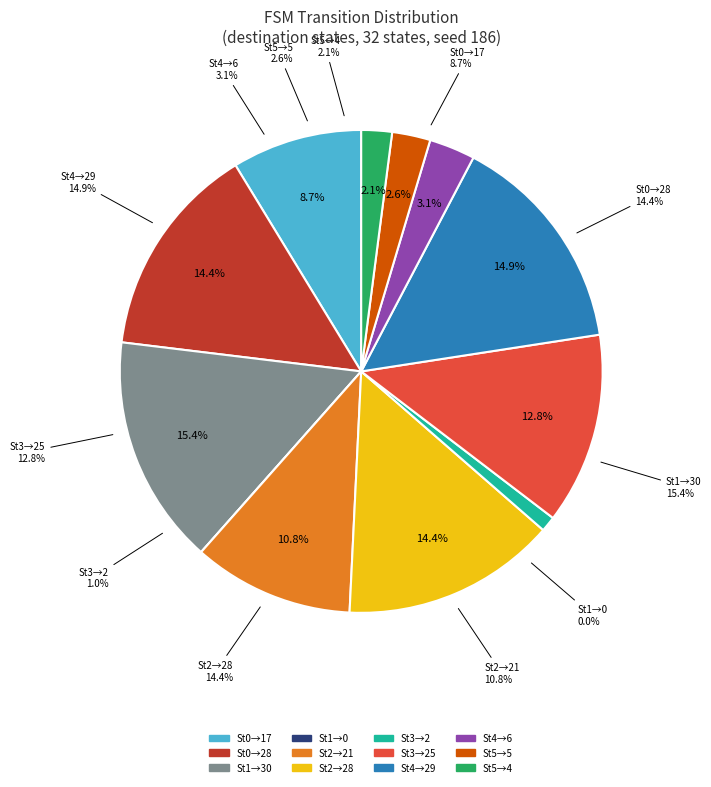

To the nearest percent, what is the difference between the largest and smallest slice percentages?

15%